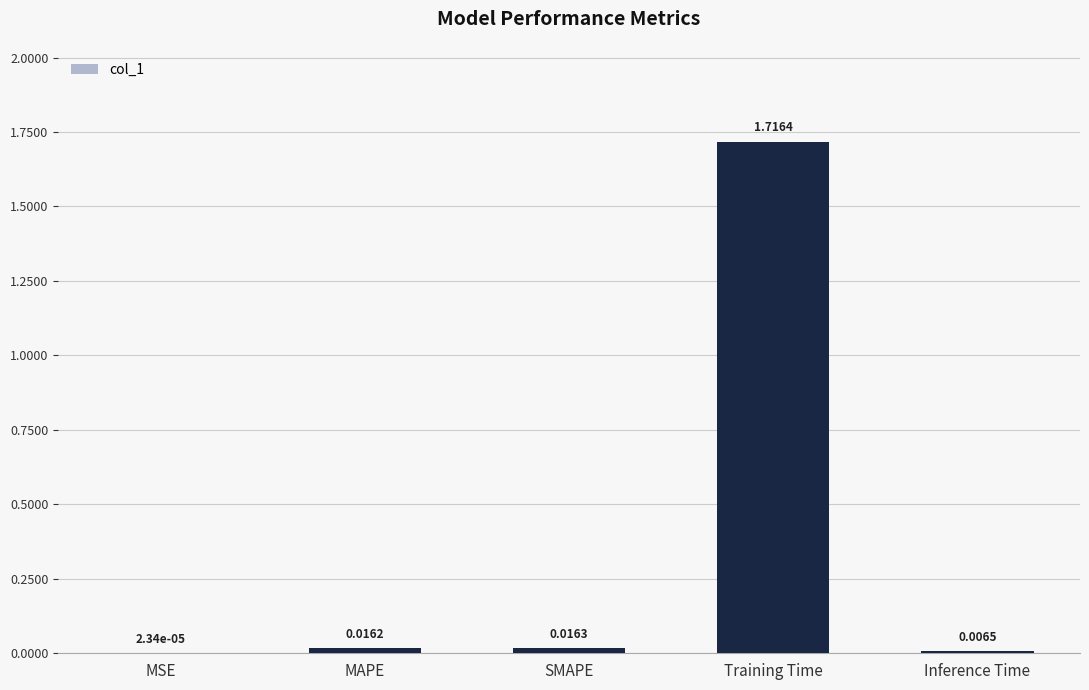

Which label corresponds to the largest value in the chart?

Training Time